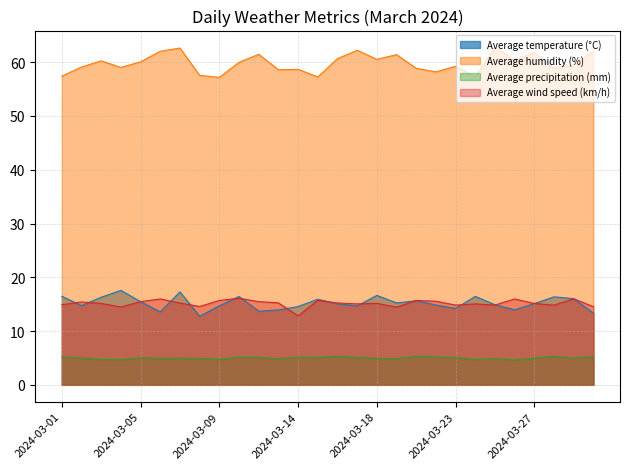

Between 2024-03-04 and 2024-03-27, which is larger?

2024-03-04